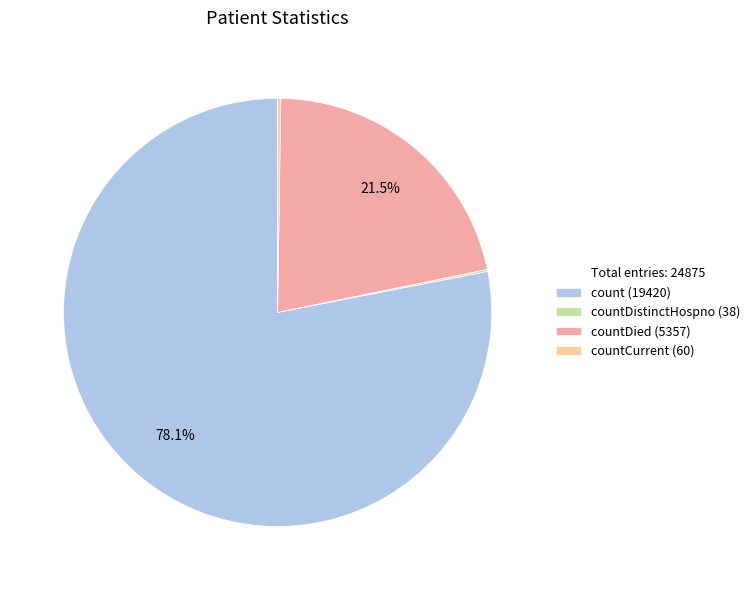

Which slice is the largest?

count